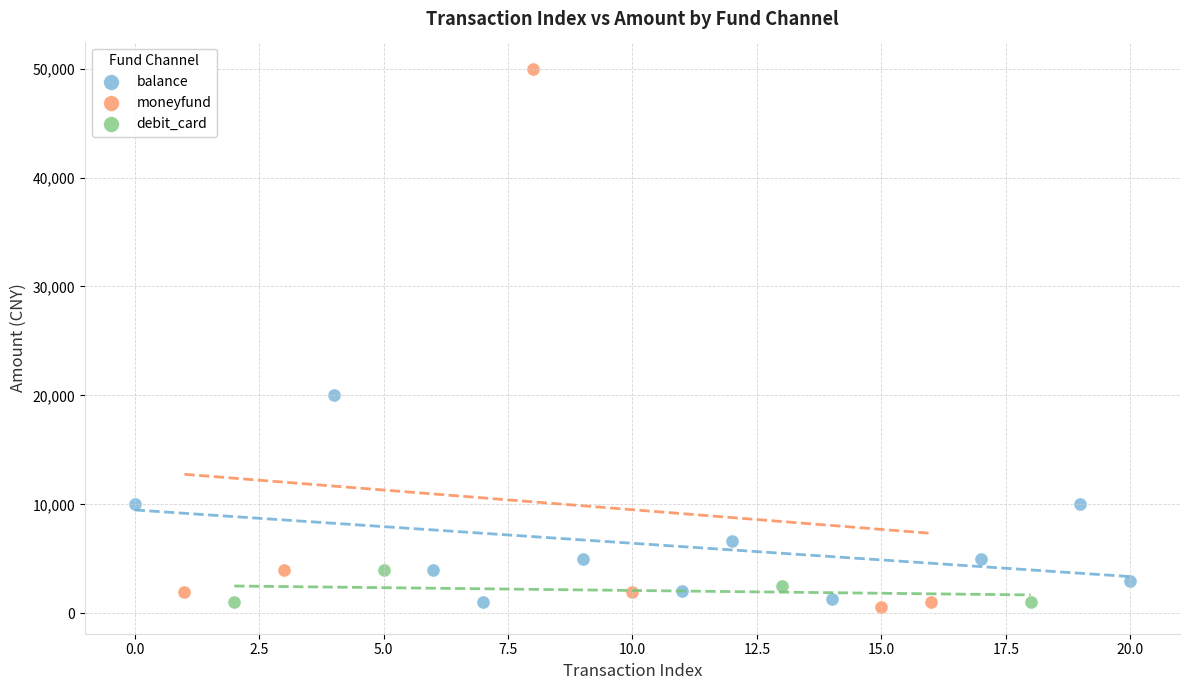

Which series reaches the maximum Y coordinate?

moneyfund